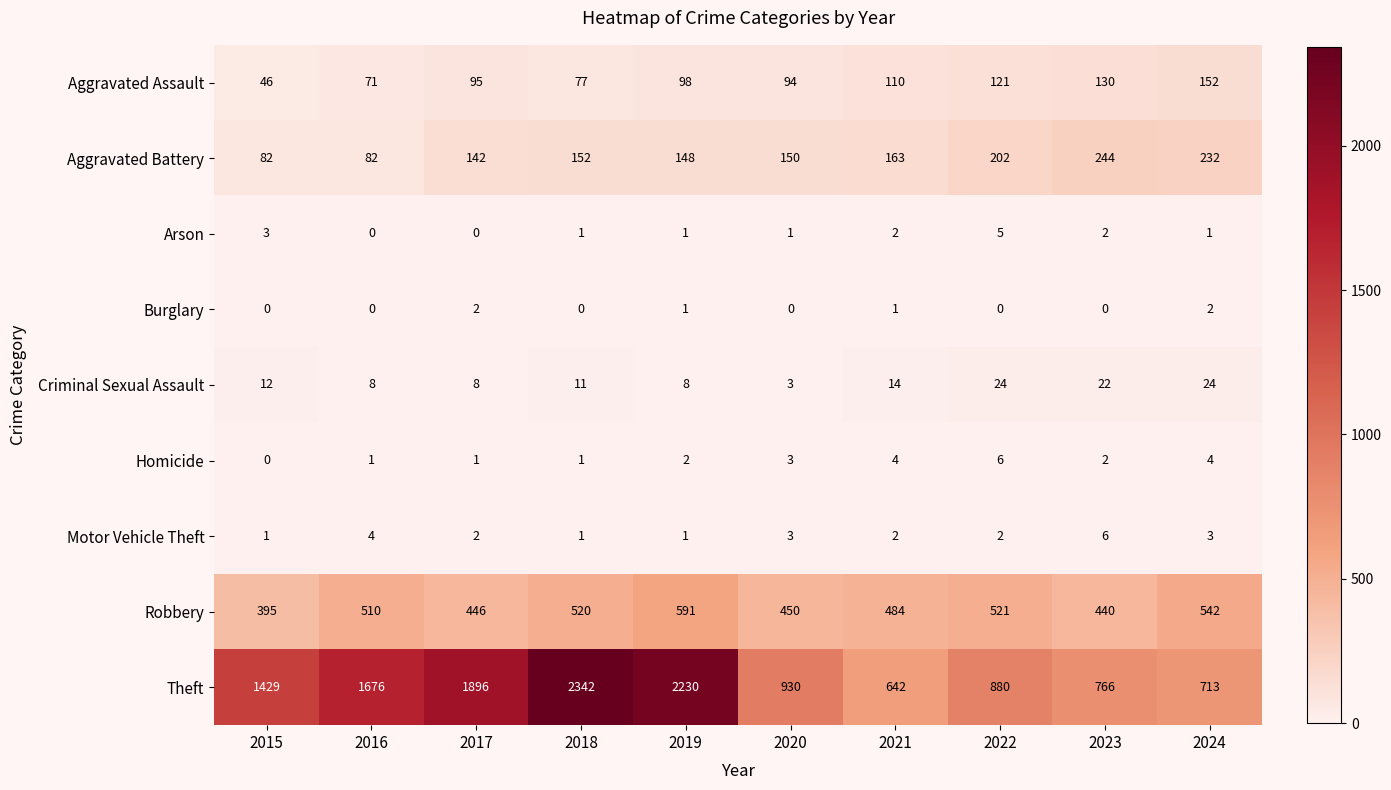

True or false: Burglary has a value of 1 at 2024.

False